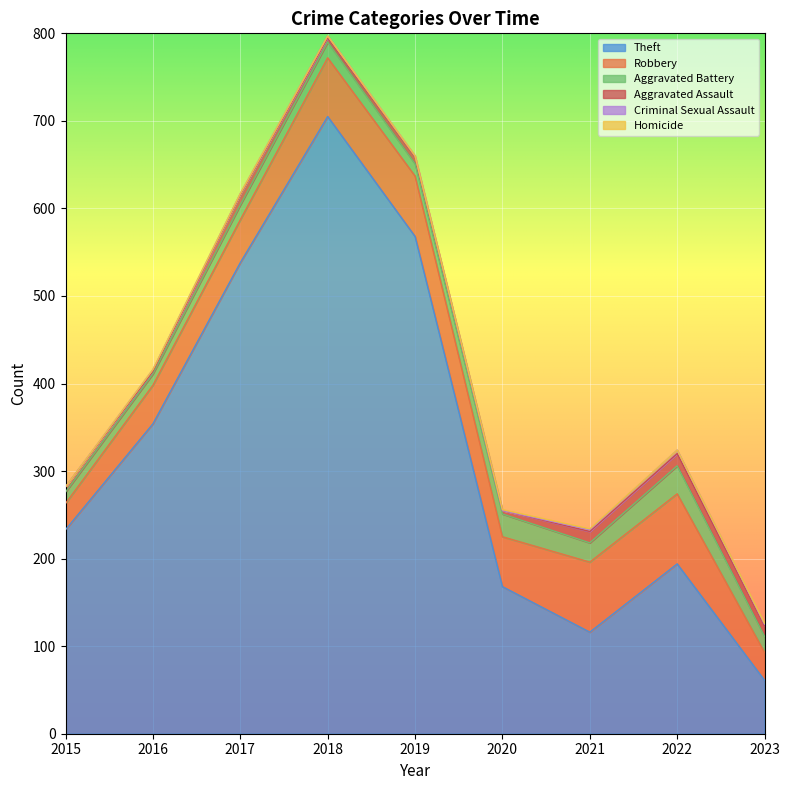

Rank the series by their maximum value, from highest to lowest.

Theft, Robbery, Aggravated Battery, Aggravated Assault, Criminal Sexual Assault, Homicide